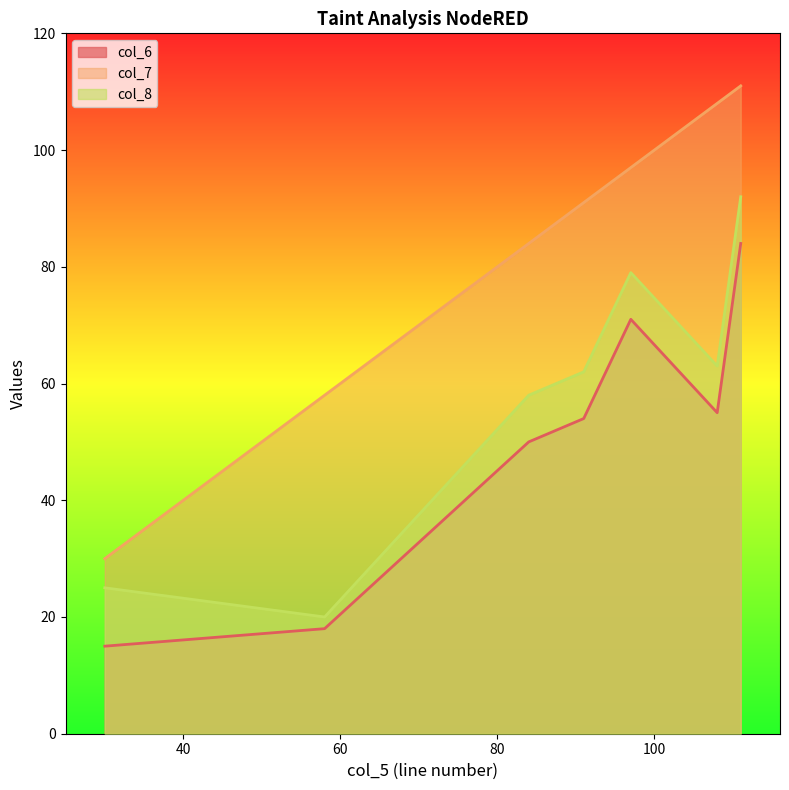

True or false: col_7 has a value of 111 at 111.

True